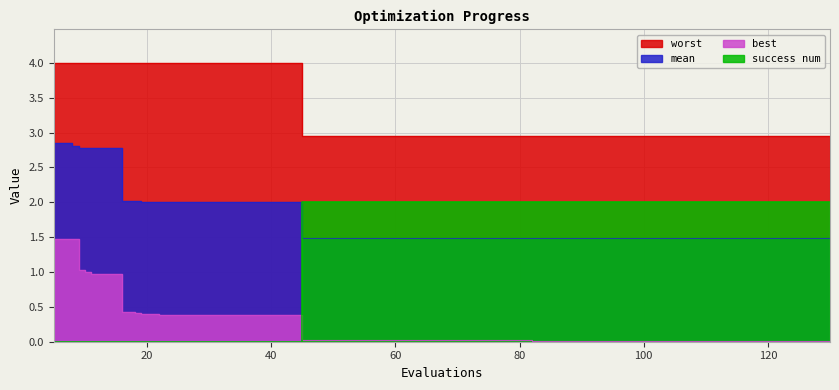

True or false: worst has a value of 2.1 at 40.

False